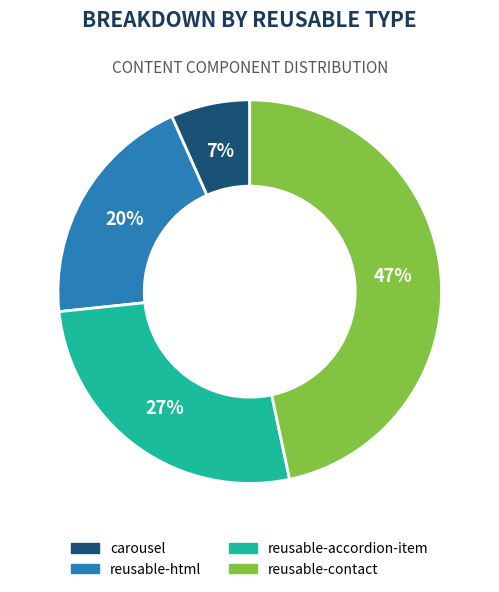

To the nearest percent, what percentage of the pie is carousel?

7%